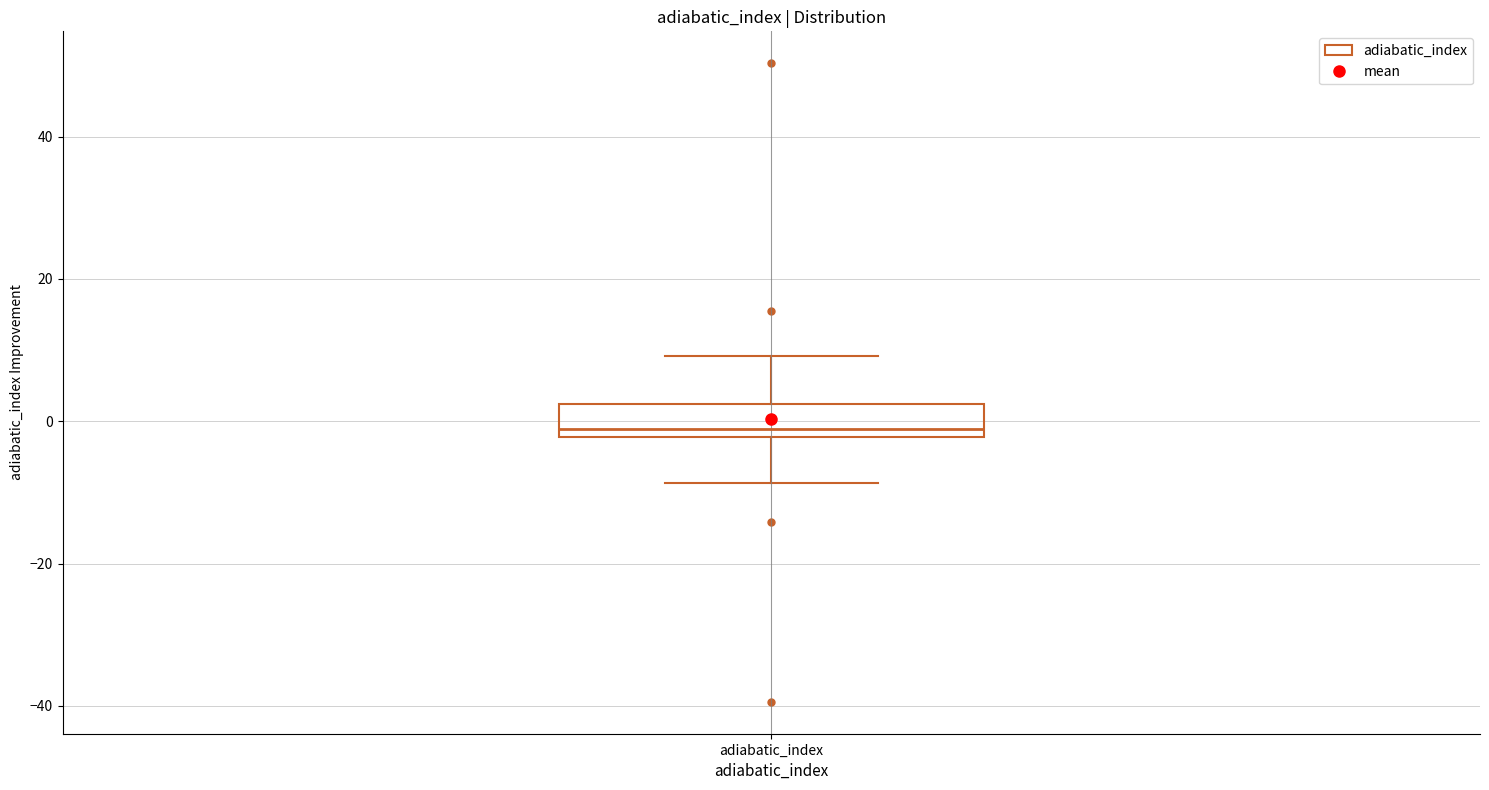

Transcribe this box plot: give where the median line is, the range the box spans, and where the two whiskers end, as read against the y-axis. The values are not printed on the chart, so give them approximately, as read against the axis.

median -2 (just above the box's lower edge), box -2 to 2, whiskers -8 to 10